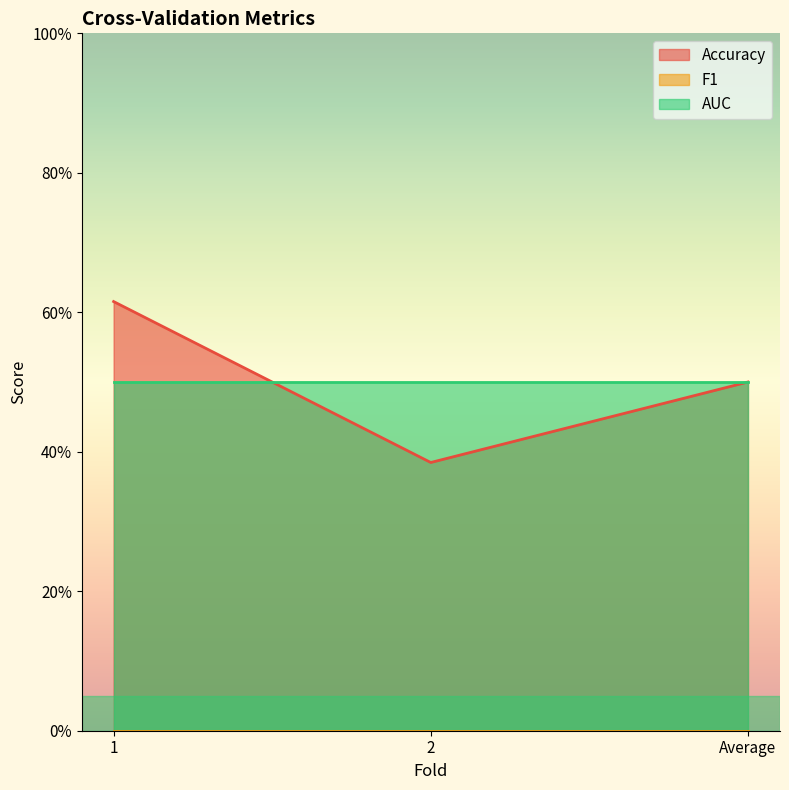

What is the maximum value shown in the chart?

0.6